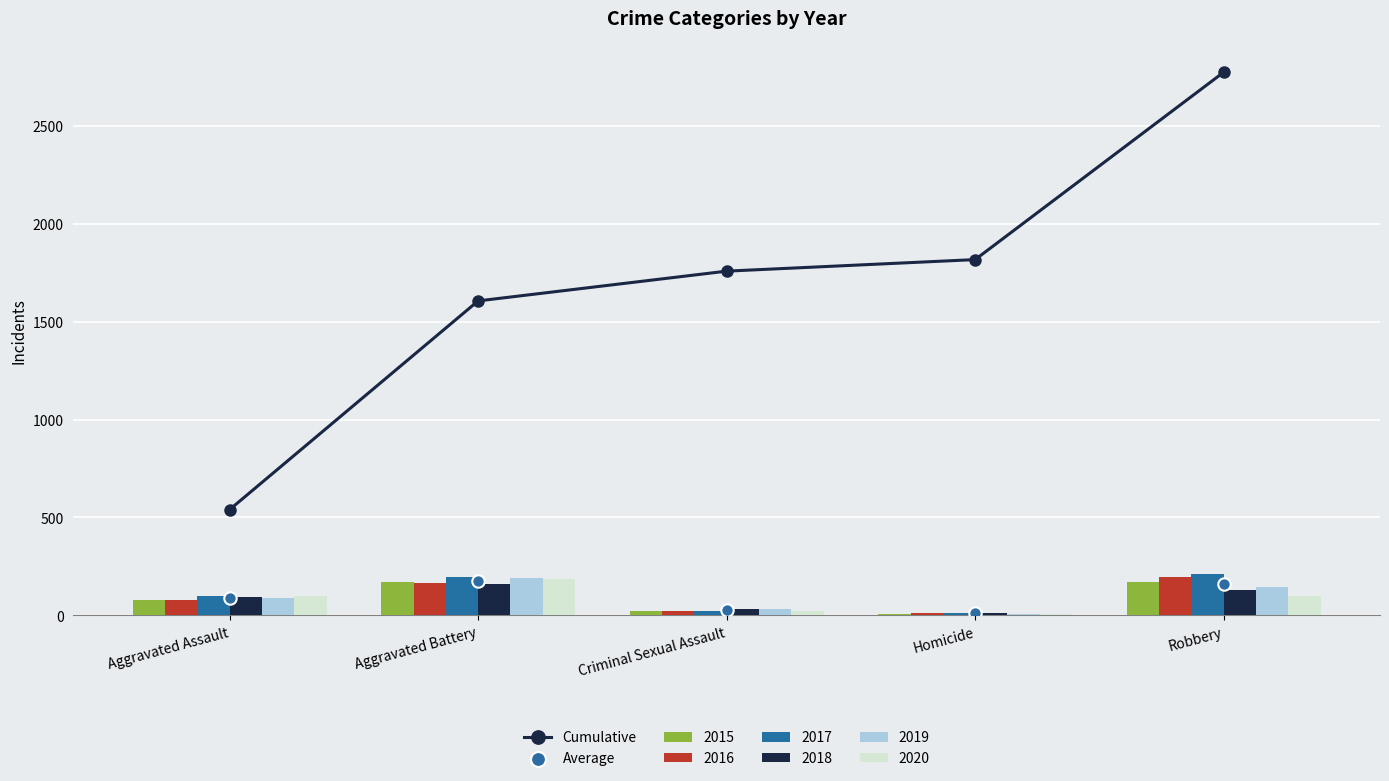

Is the value of Average at Homicide greater than the value of Cumulative at Robbery?

No